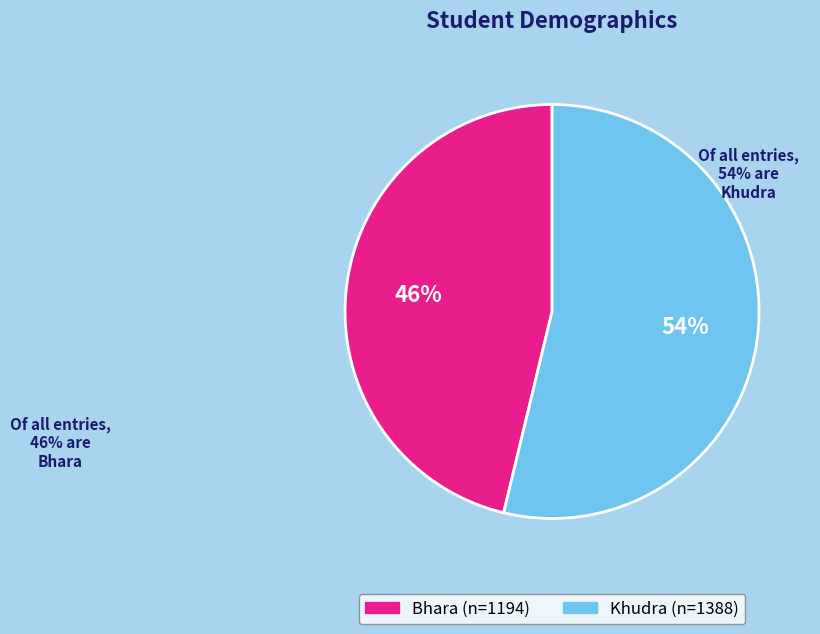

Do Khudra and Bhara together represent more than half of the pie?

Yes